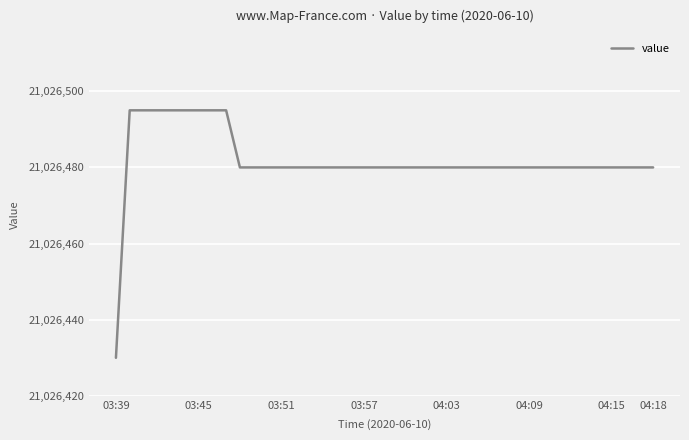

What is the smallest value displayed?

21026430